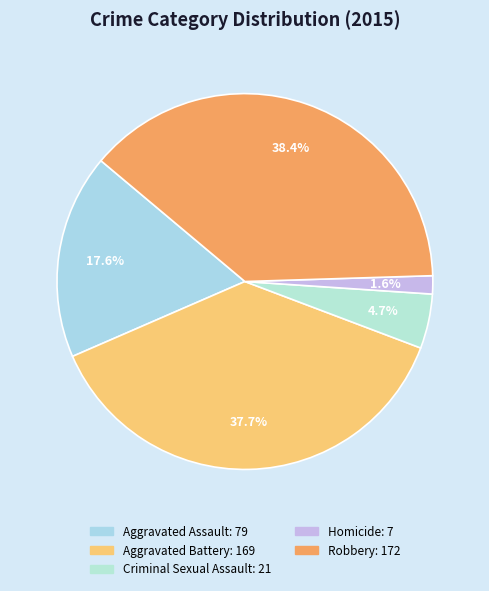

Which slice is the smallest?

Homicide